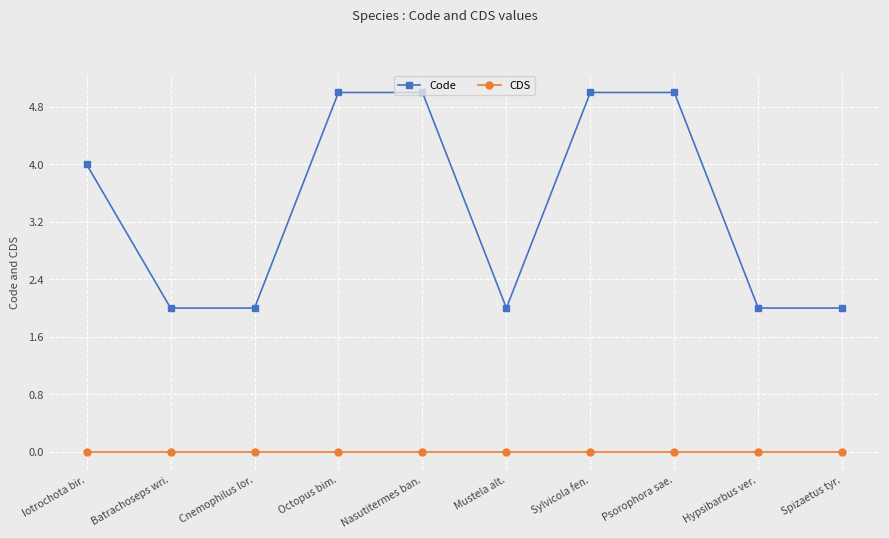

Which series has the largest total across all categories?

Code